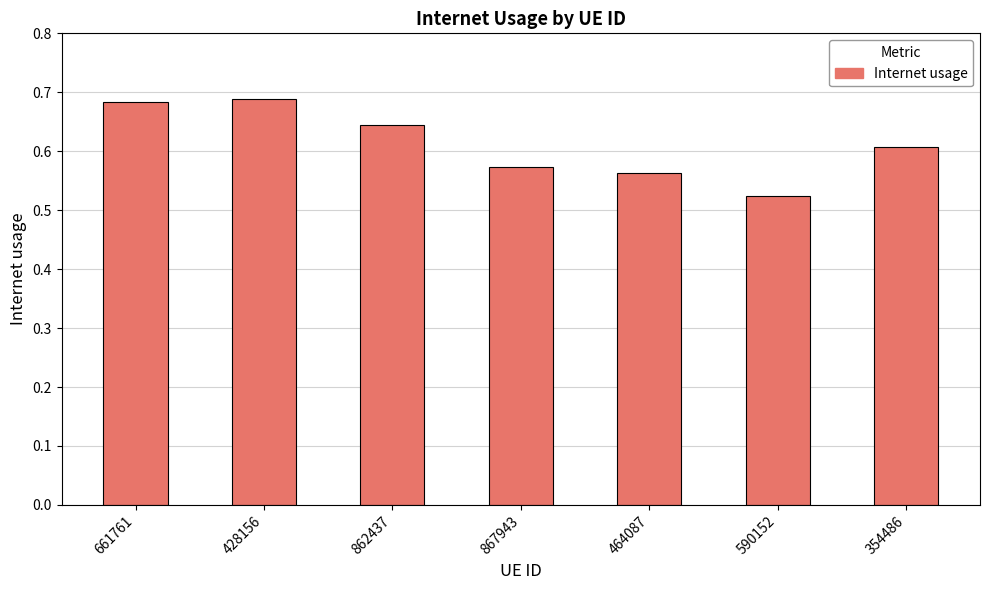

What is the change in value from 661761 to 464087?

-0.1